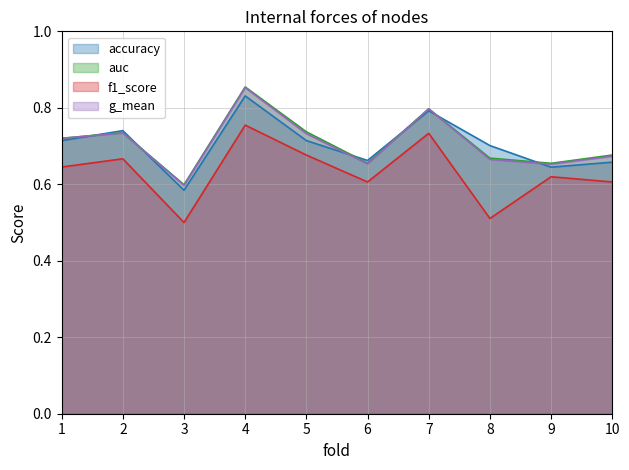

What is the difference between the second highest and second lowest values in the accuracy series?

0.1